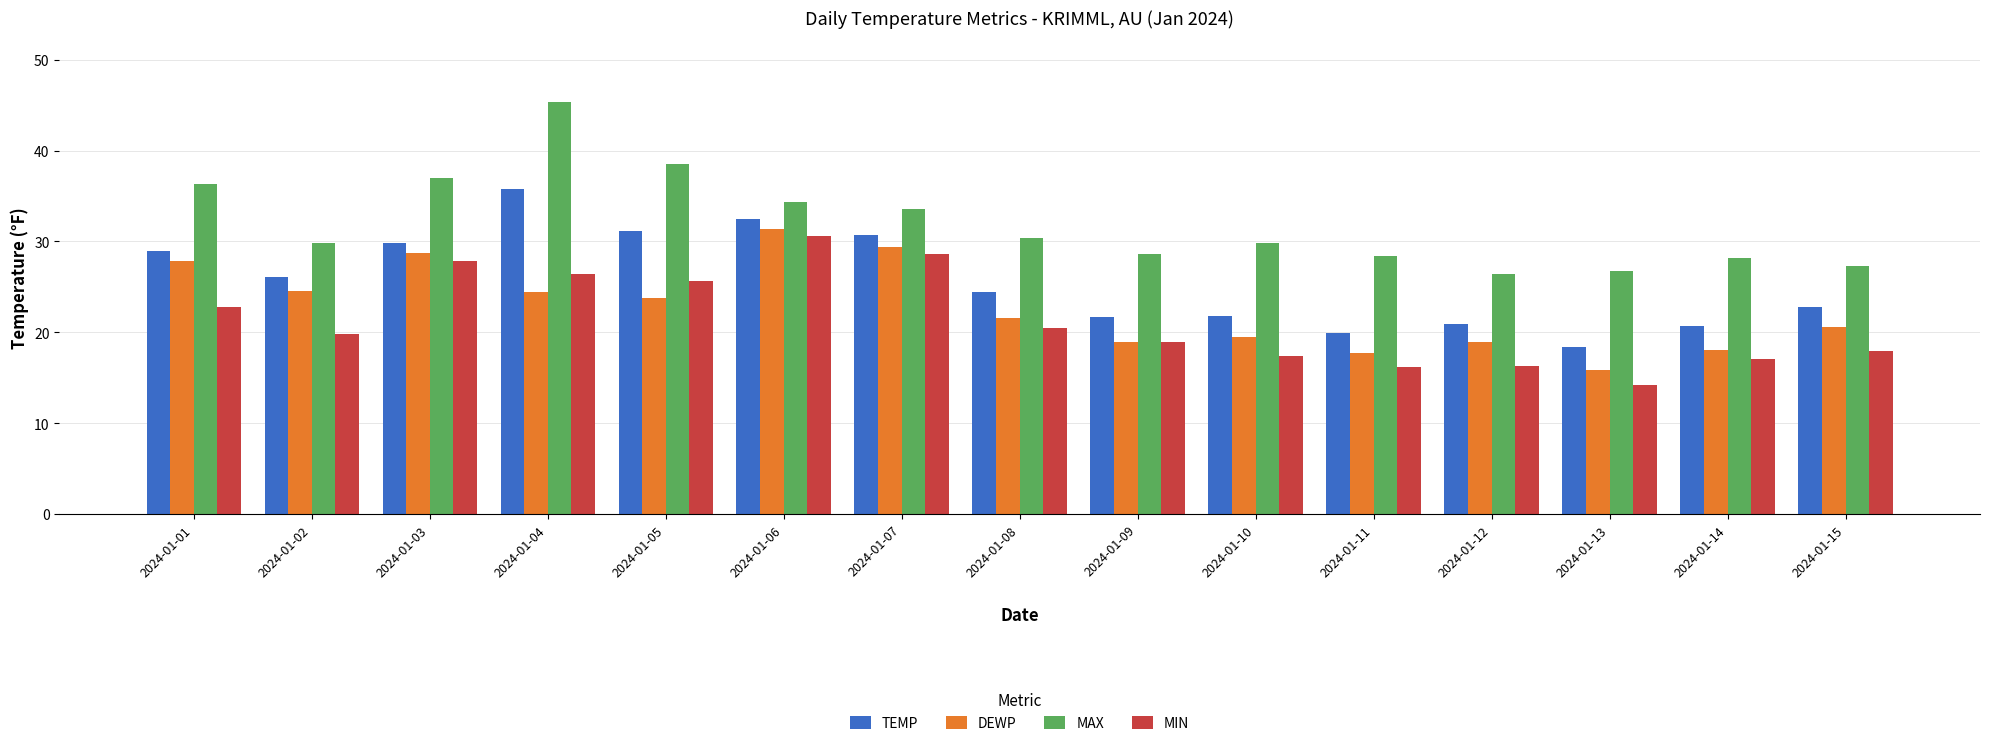

Which label corresponds to the largest value in the chart?

2024-01-04